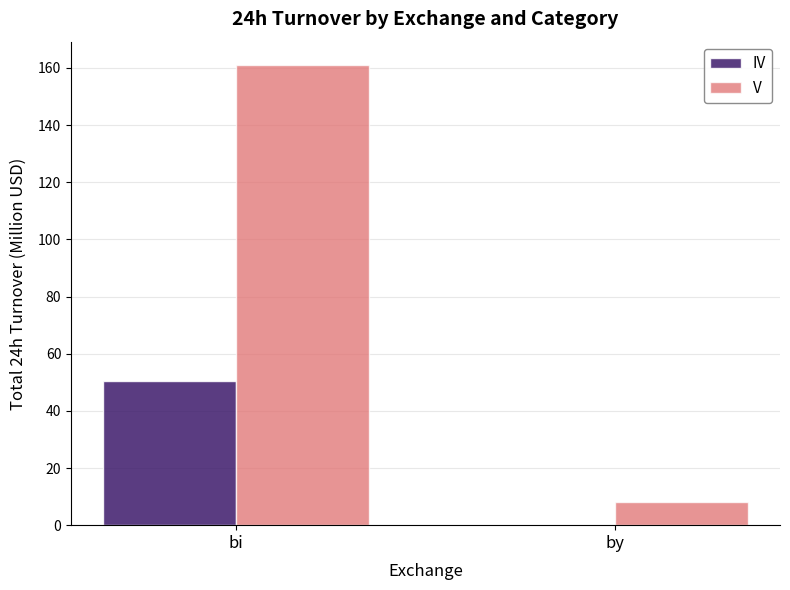

How many values in IV are above zero?

1